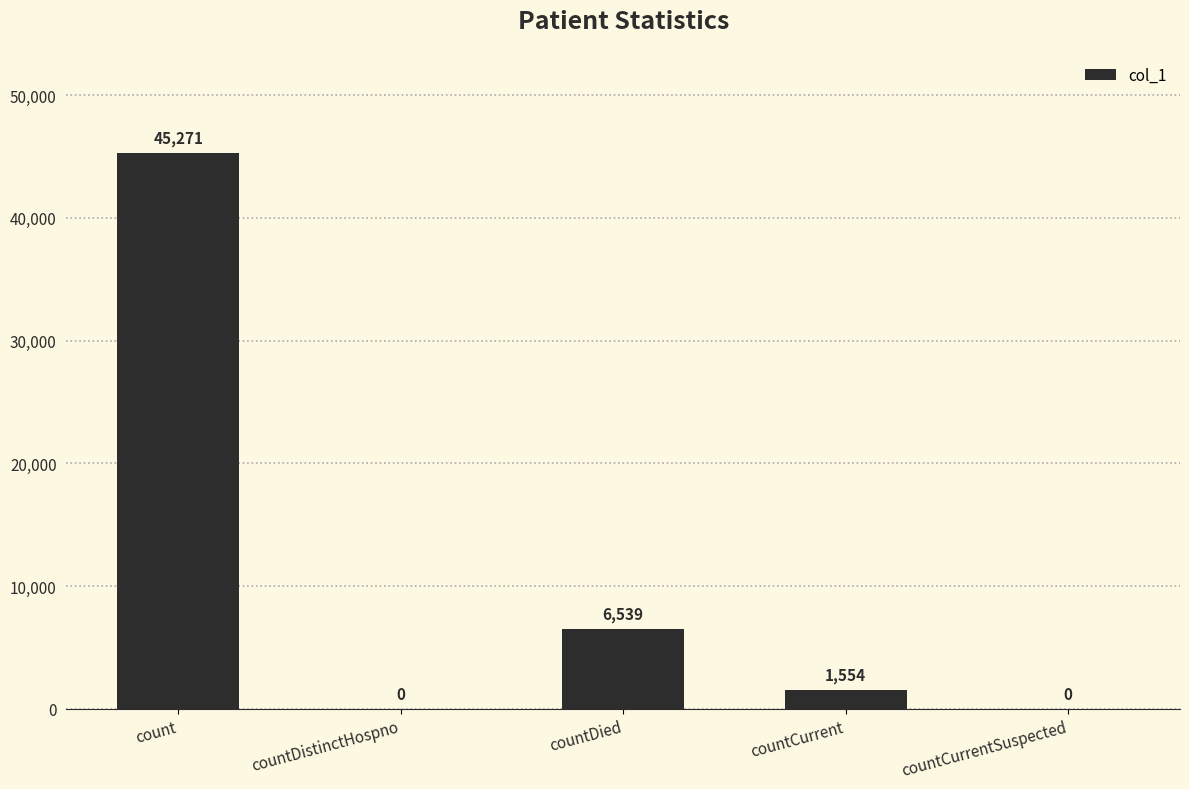

Which label corresponds to the largest value in the chart?

count